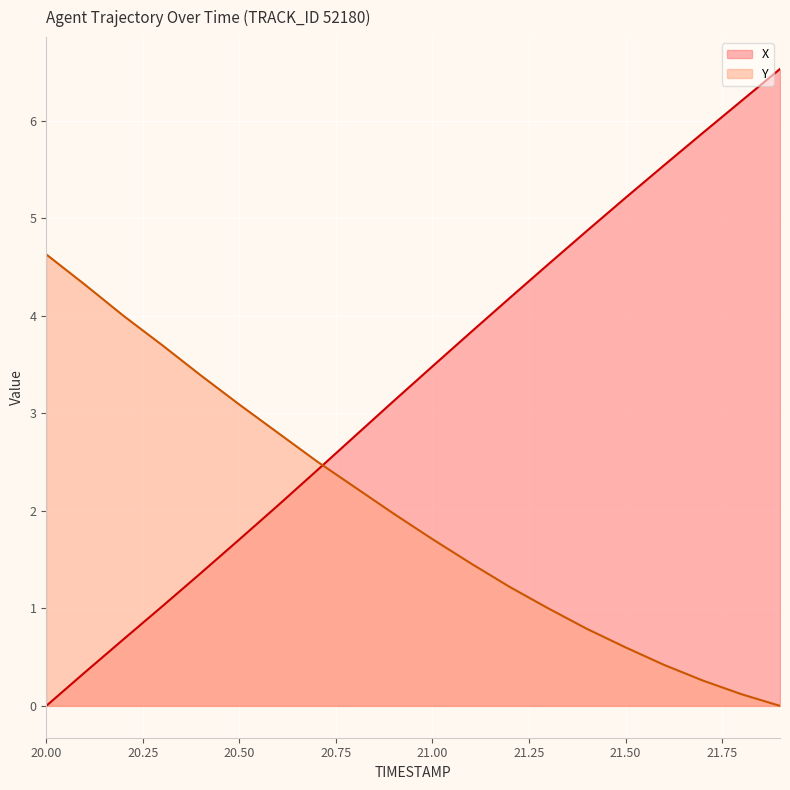

What is the maximum value shown in the chart?

6.5